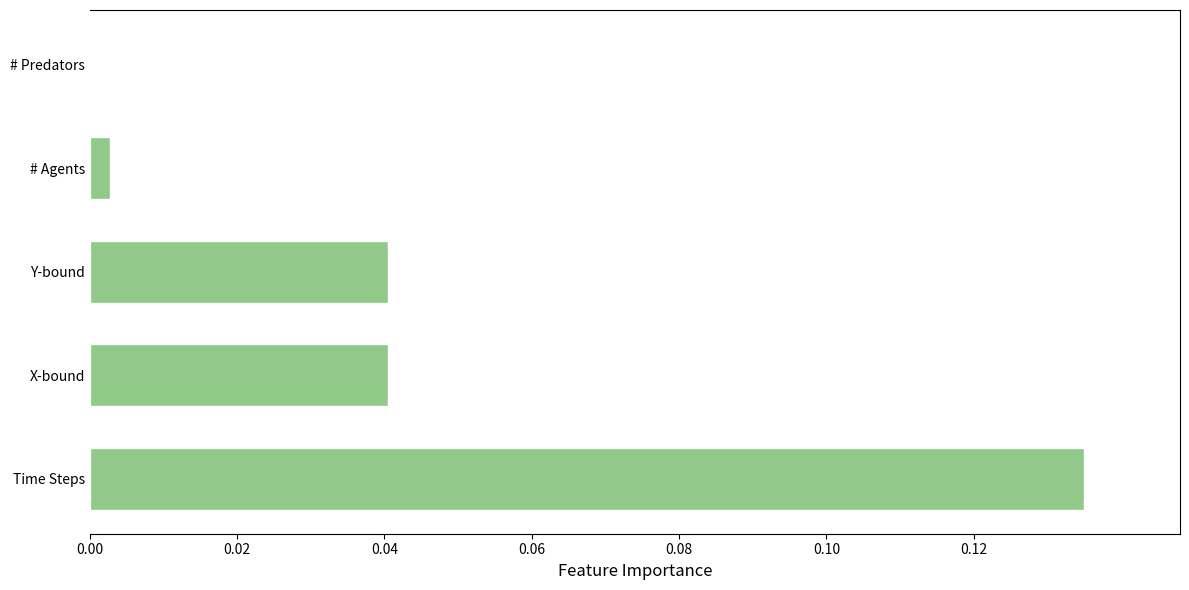

How many values exceed 0?

4